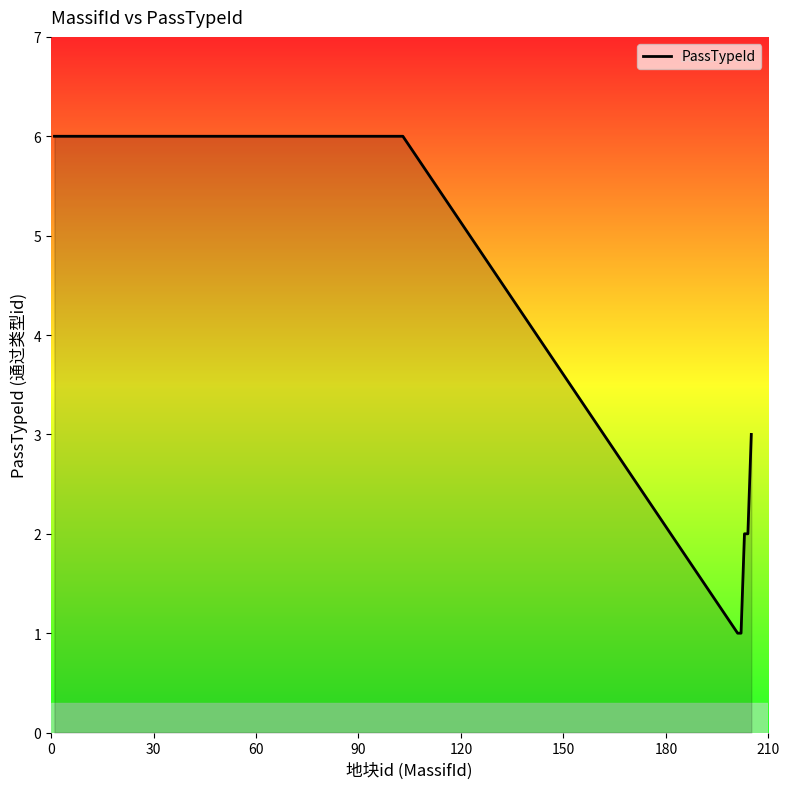

What is the difference between the maximum and minimum values?

5